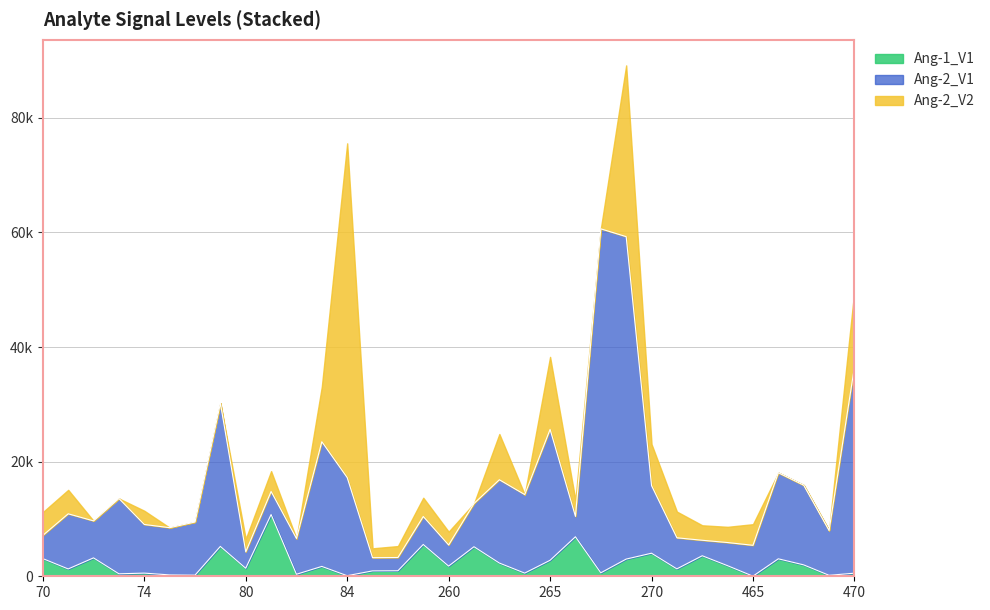

Does the chart have visible grid lines?

Yes